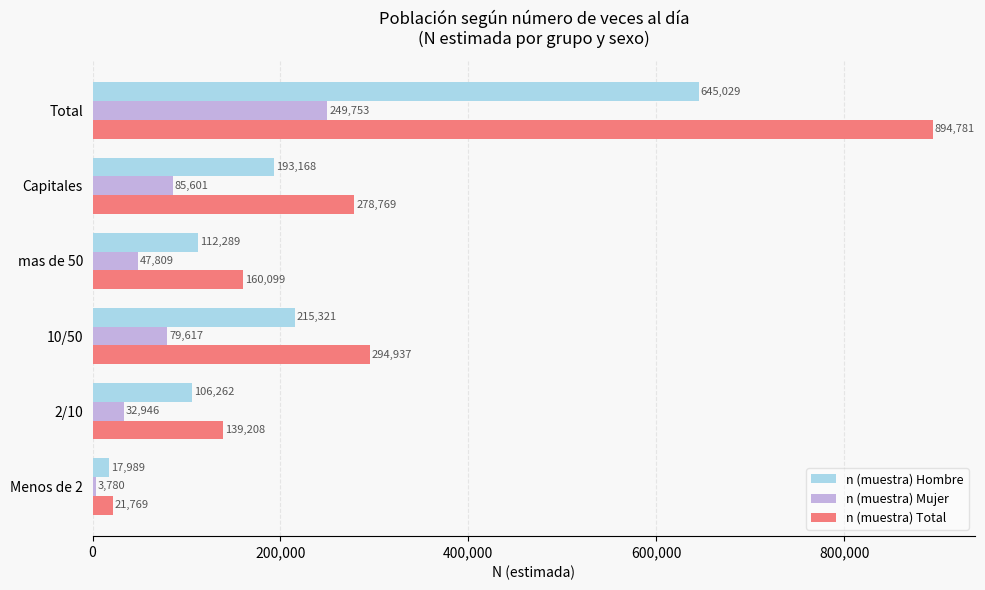

List the labels in order of n (muestra) Mujer value, largest first.

Total, Capitales, 10/50, mas de 50, 2/10, Menos de 2